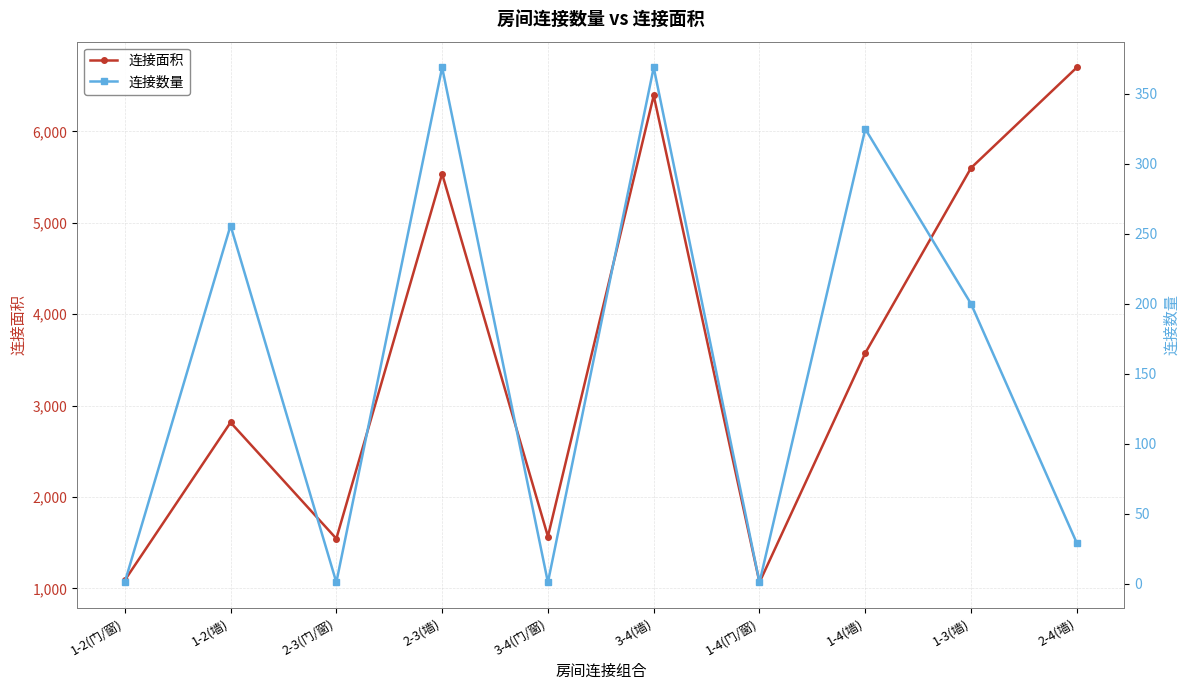

Which series has the widest spread of values?

连接面积